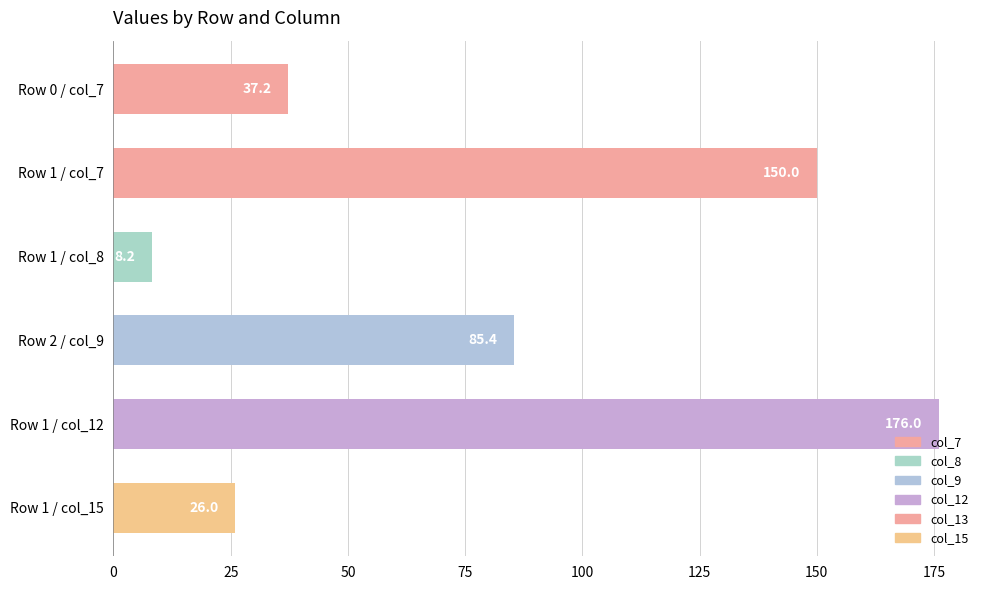

How many bars are there in total?

6